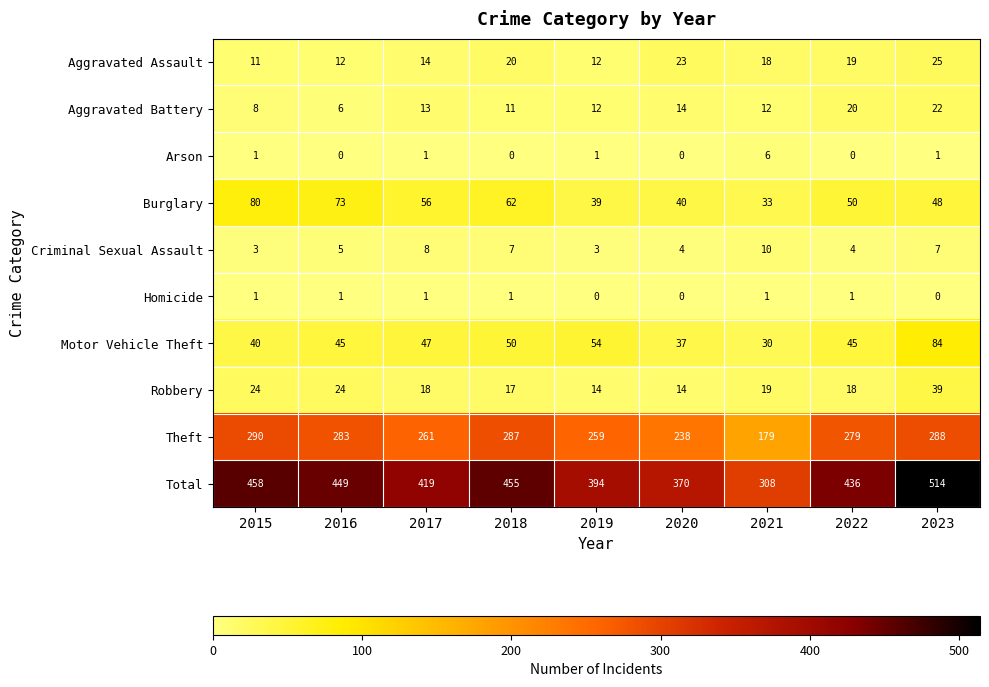

The value of Theft at 2023 is 288. True or false?

True